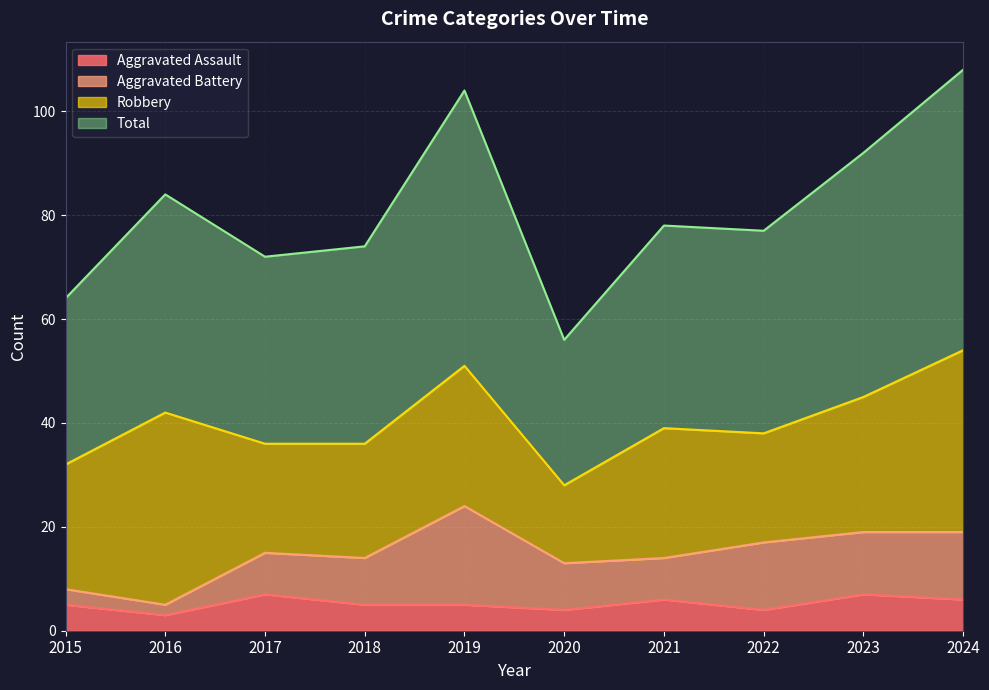

What is the minimum value for Aggravated Assault?

3